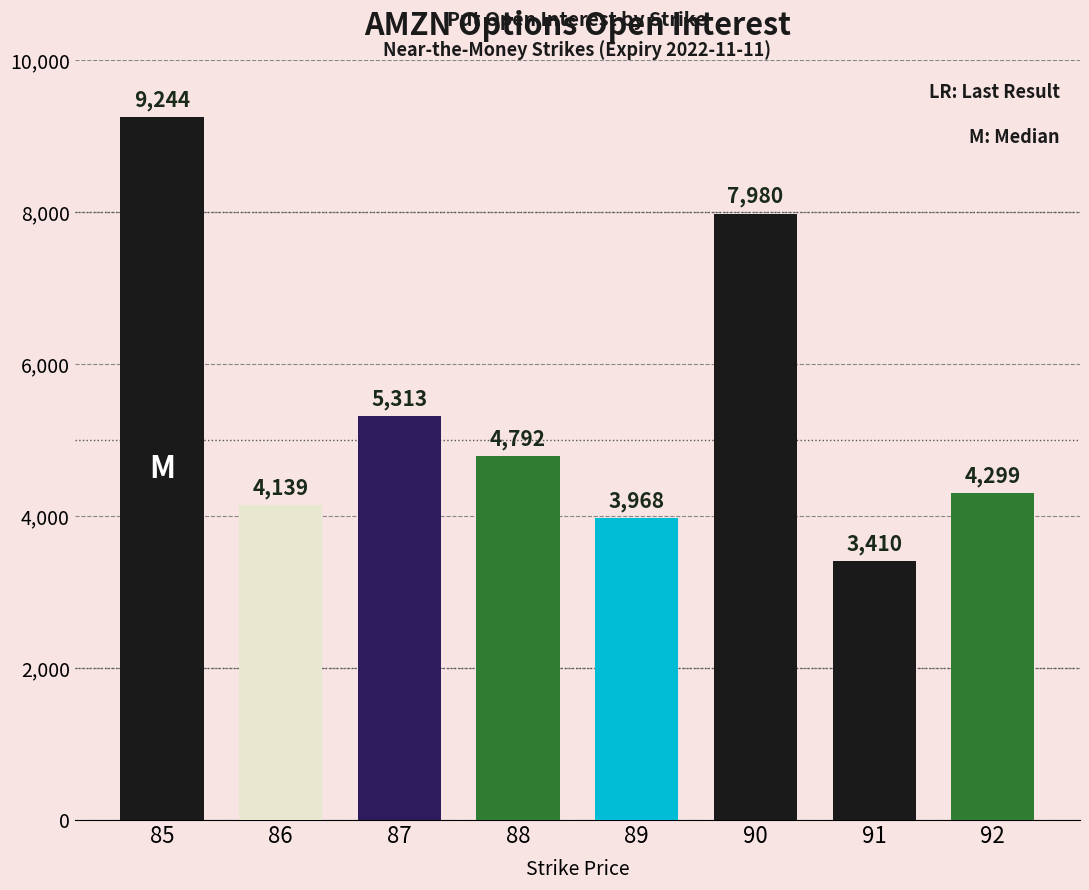

What is the value of the 2nd bar from the left?

4139